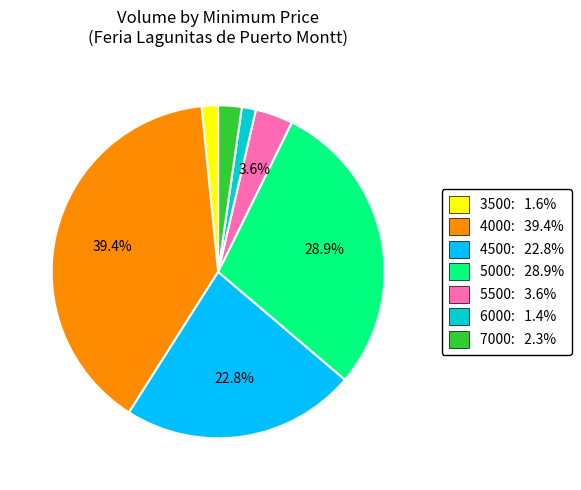

What percentage is the 5000 slice, to the nearest percent?

29%